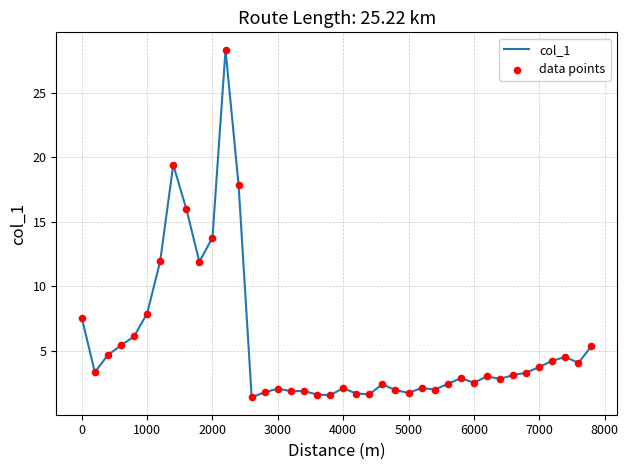

What is the difference between the maximum and minimum values?

26.9